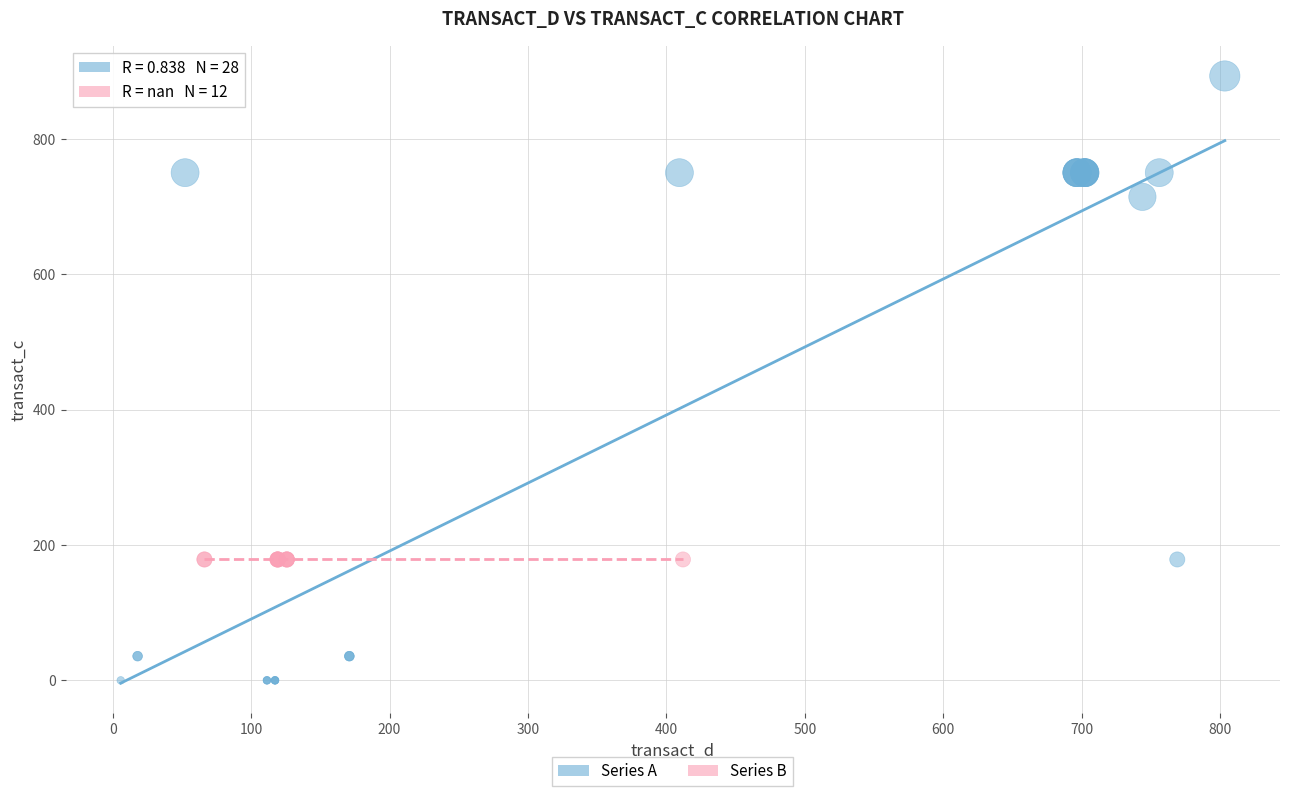

Which series contains the highest Y value?

Series A